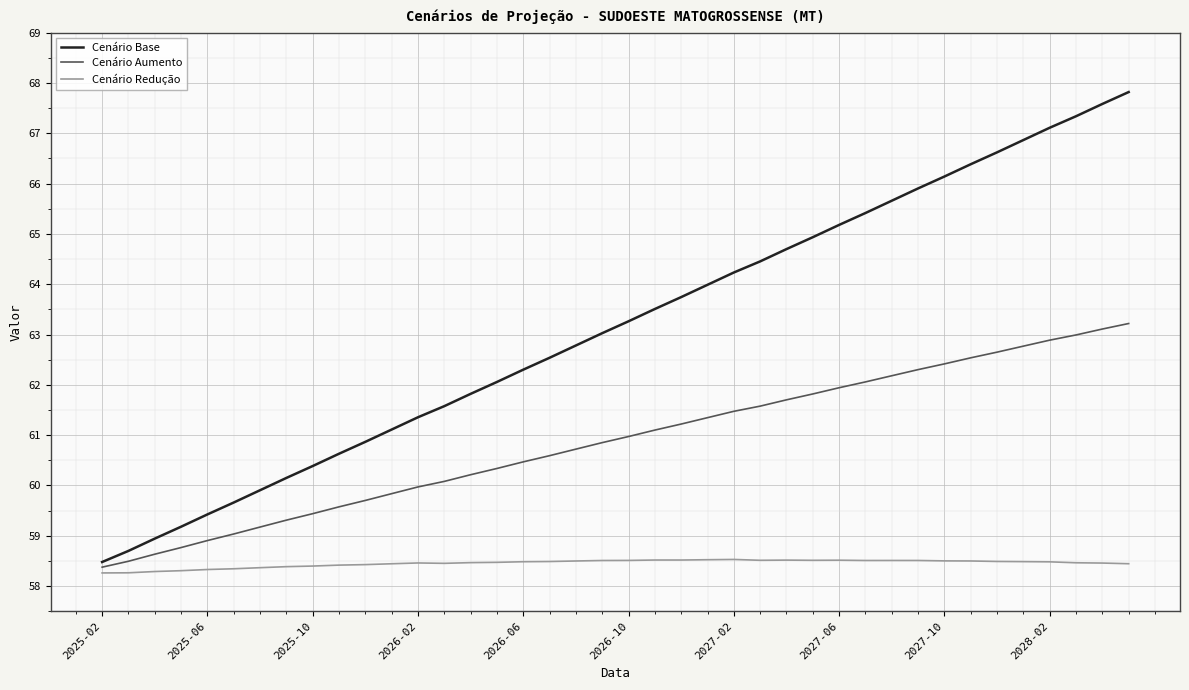

What is the minimum value for Cenário Redução?

58.3